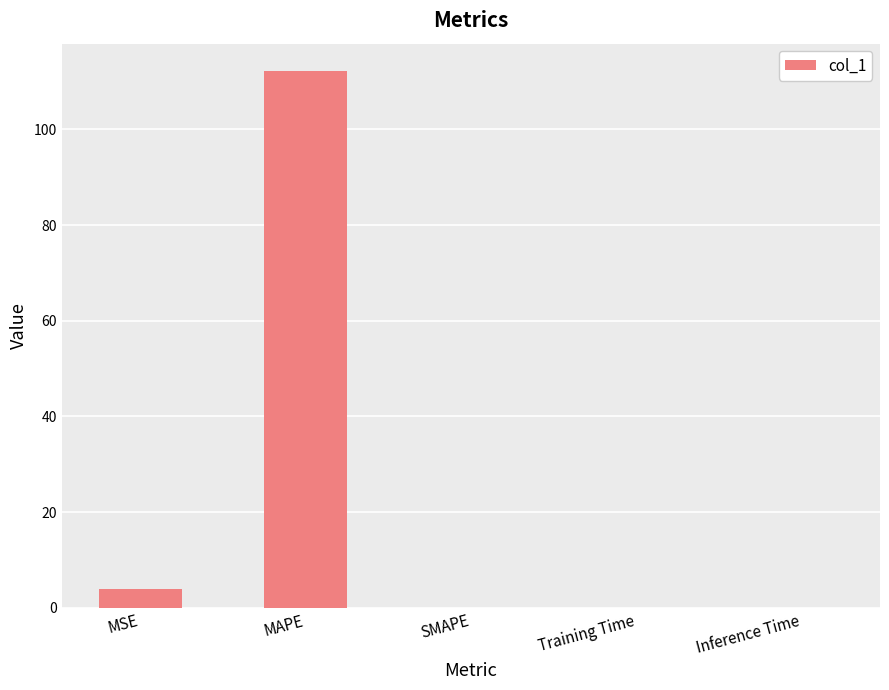

At which label is the value closest to 56?

MSE